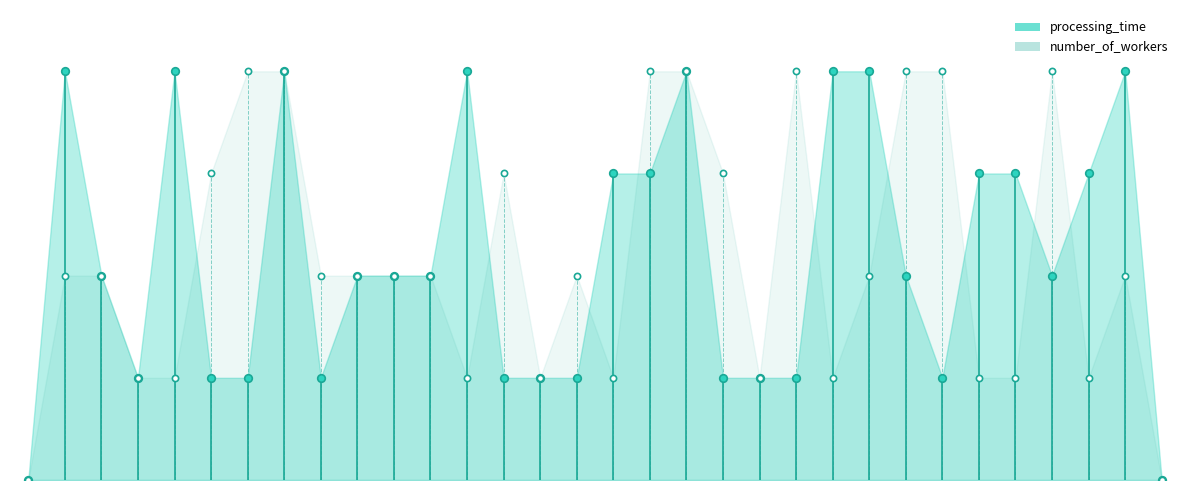

Approximately how many times larger is the value at 28 compared to 27?

4.0